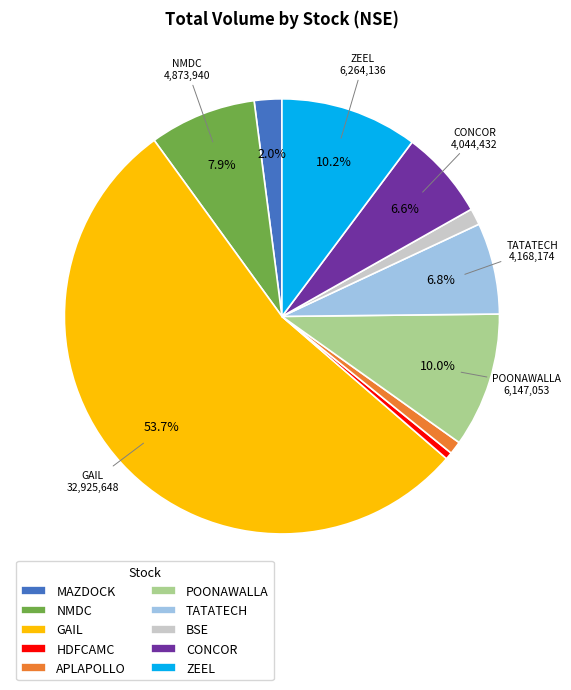

True or false: GAIL accounts for 54% of the total.

True